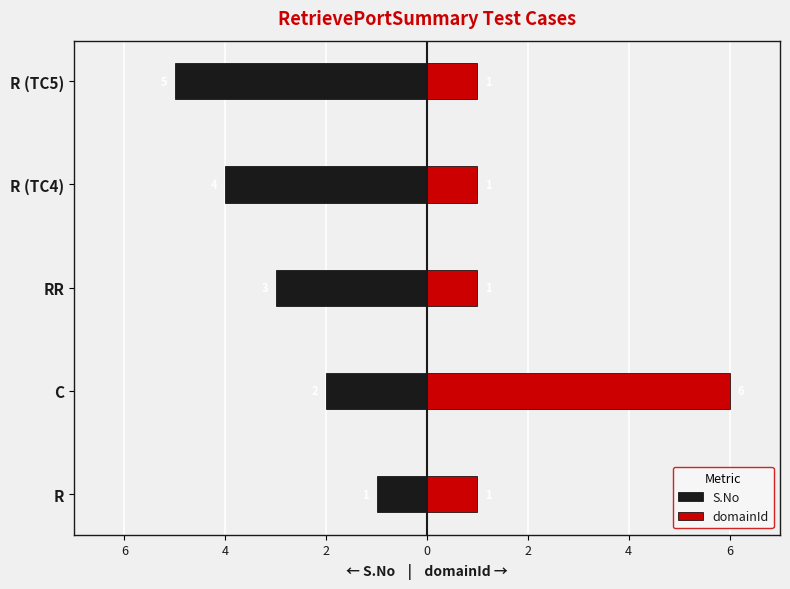

What are all the series names shown in the legend?

S.No, domainId